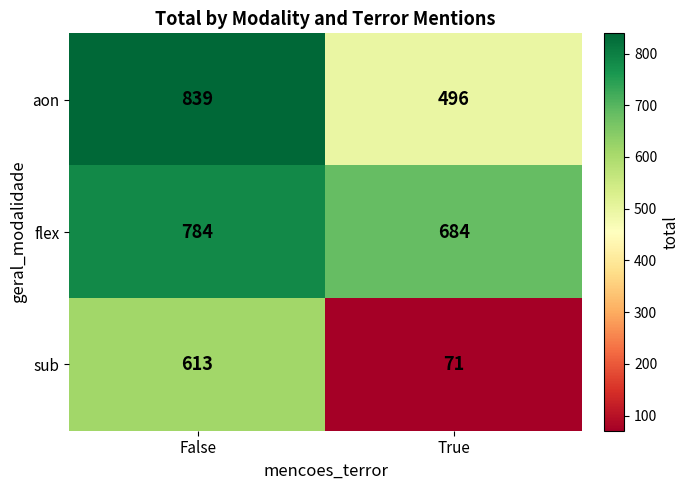

What is the approximate value of aon at True, to the nearest 10?

500